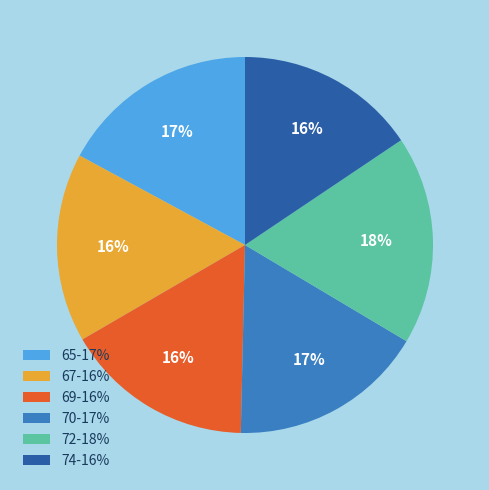

Is there a majority slice in this chart?

No